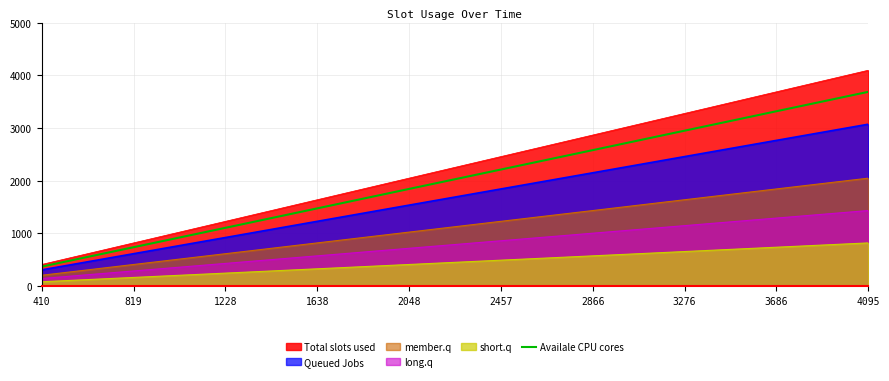

Does the chart display data point markers on the line(s)?

No